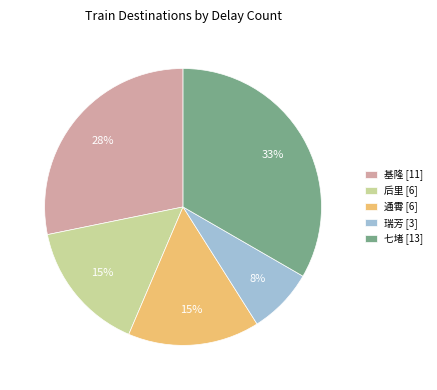

How many segments does this pie chart have?

5